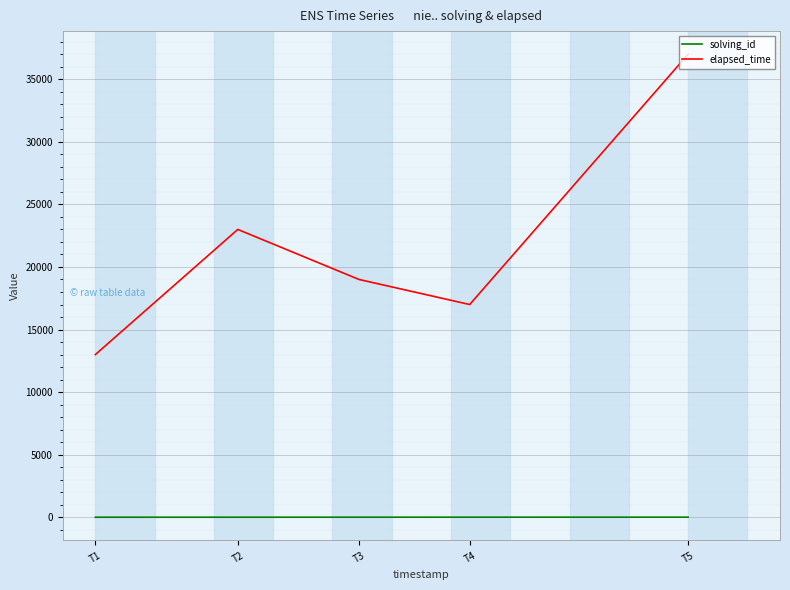

Which category has the highest value in the elapsed_time series?

T5